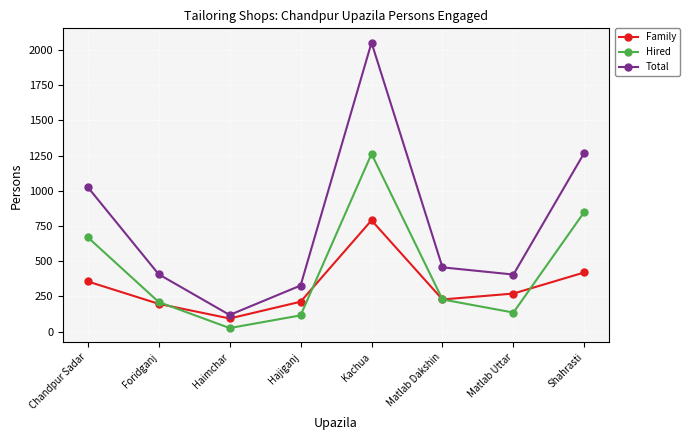

At which category does Family reach its first local peak?

Kachua